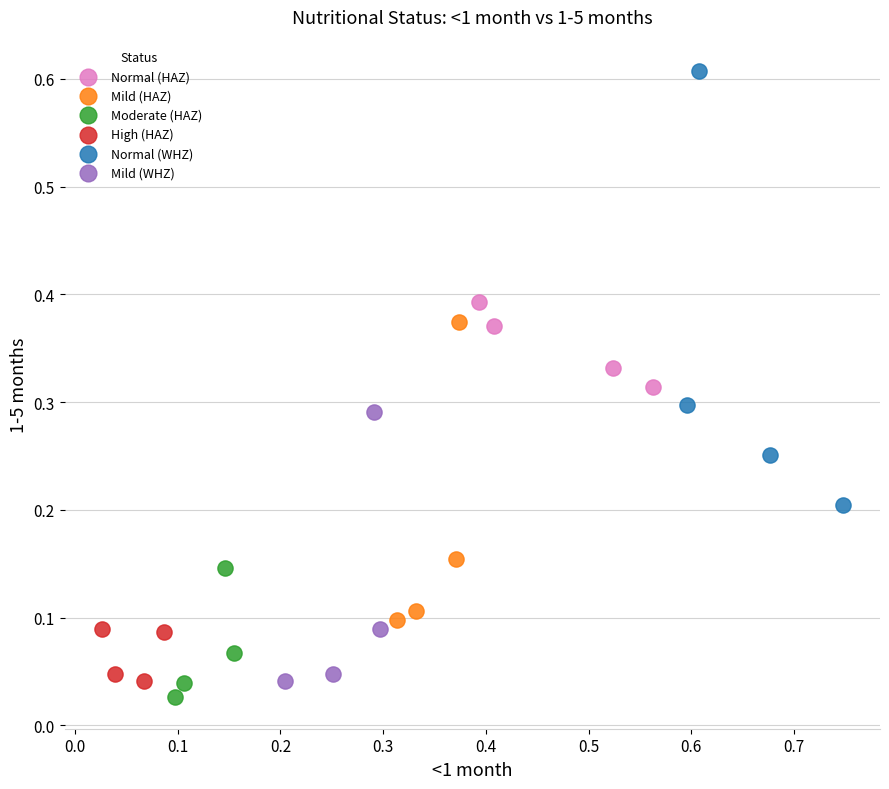

Which series has the widest spread of Y values?

Normal (WHZ)